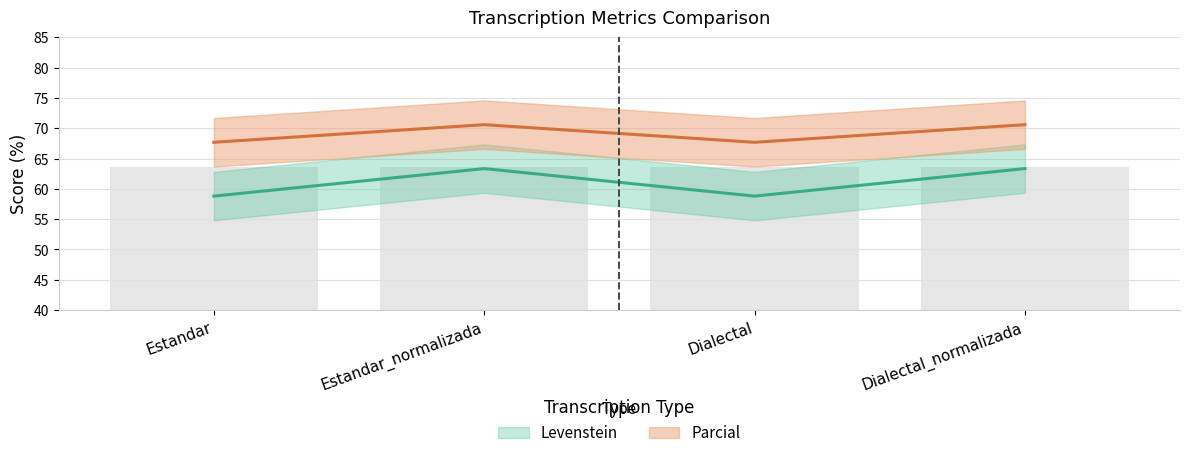

Reading right to left, list all the values displayed in this chart.

Levenstein: 63.3	58.8	63.3	58.8
Parcial: 70.6	67.7	70.6	67.7